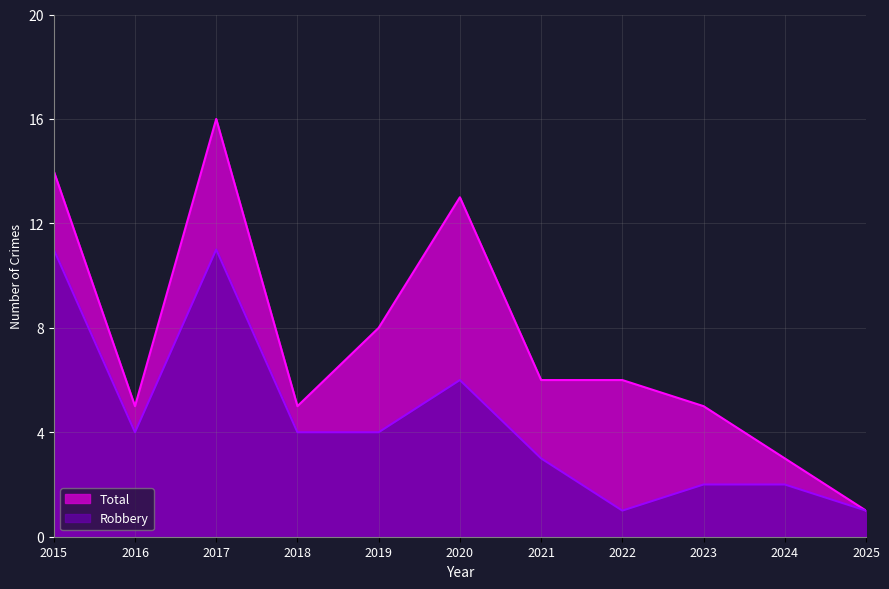

Which category has the highest value in the Robbery series?

2015